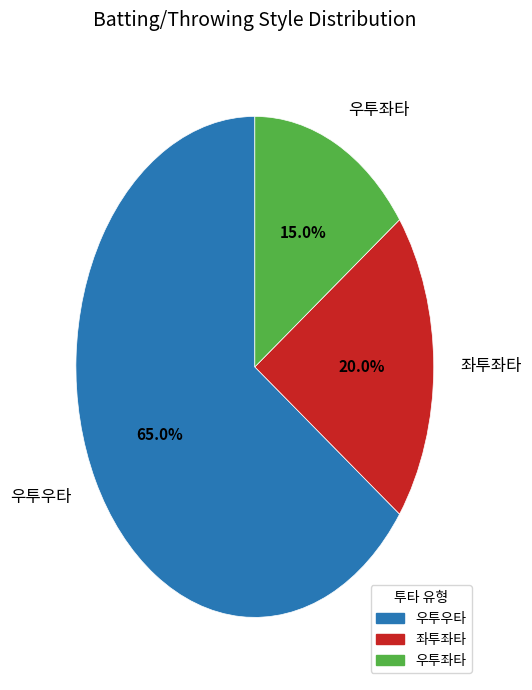

To the nearest percent, what portion does 우투우타 represent?

65%